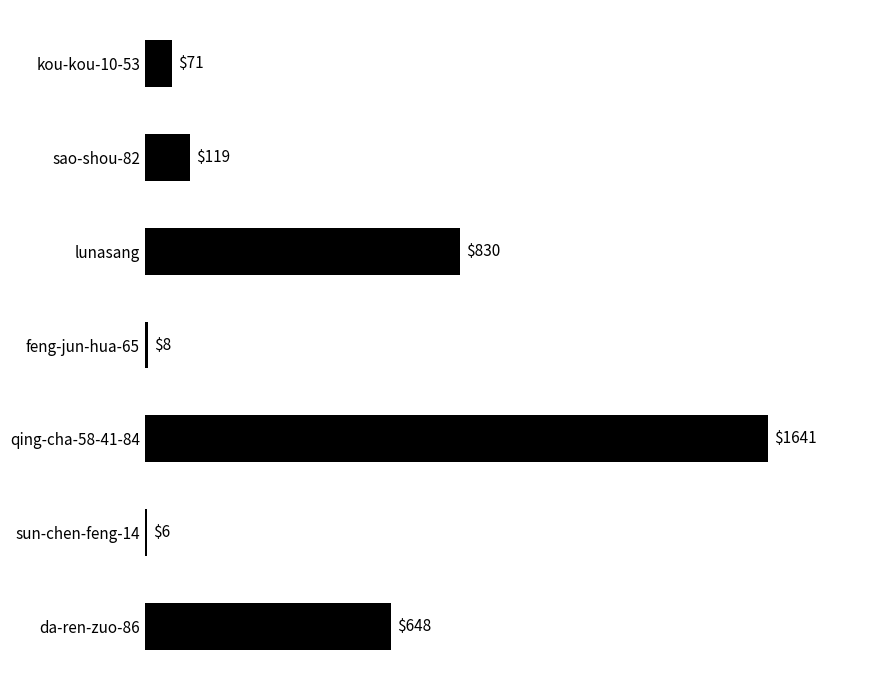

What is the difference between the maximum and minimum values?

1635